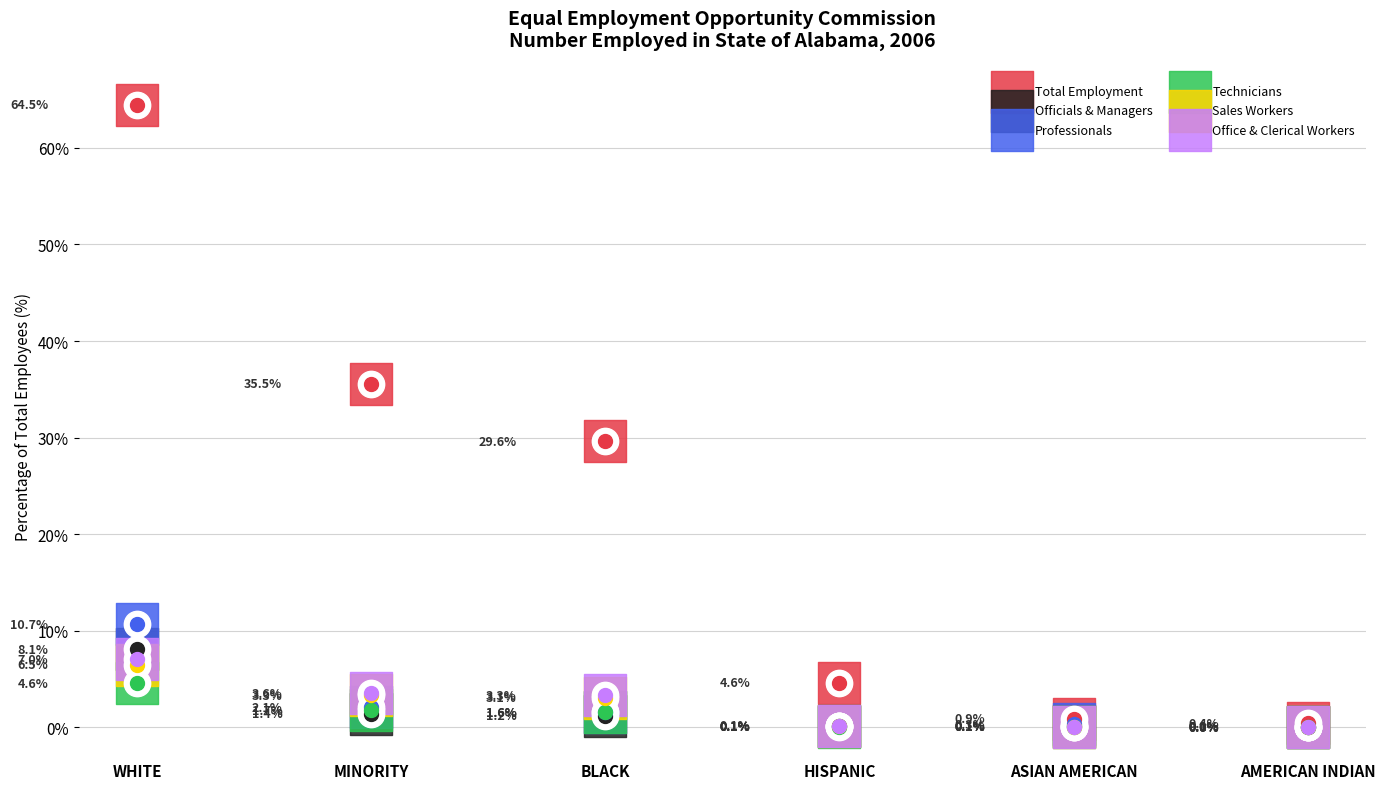

Which series reaches the minimum Y coordinate?

Technicians